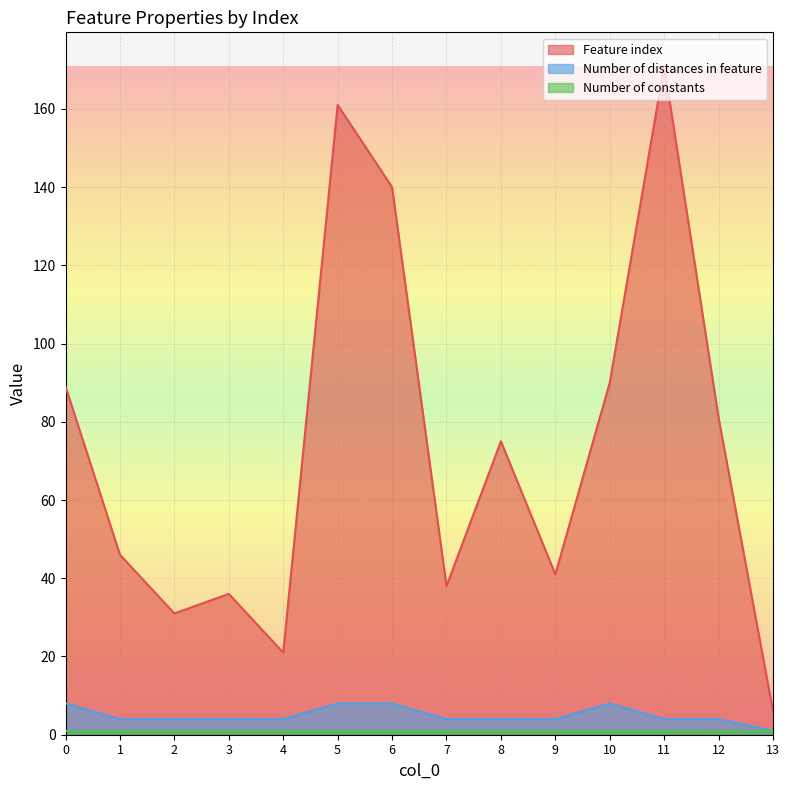

What is the difference between the highest and lowest values at 2?

30